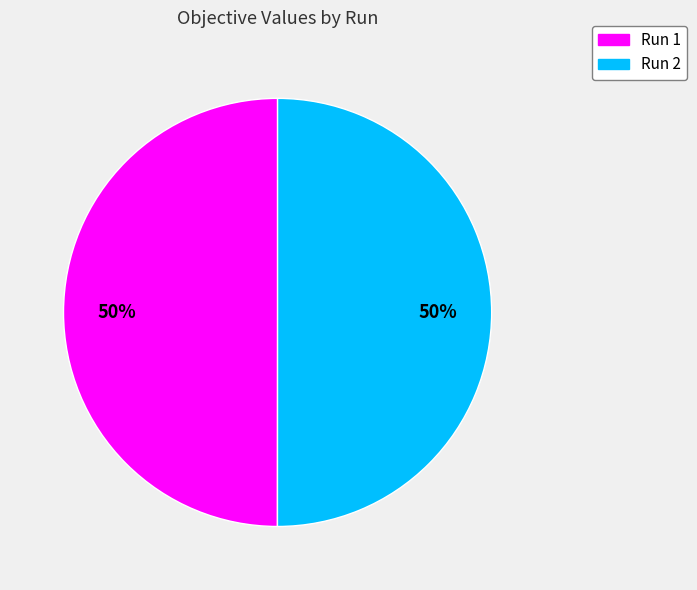

To the nearest percent, what percentage of the pie is Run 2?

50%